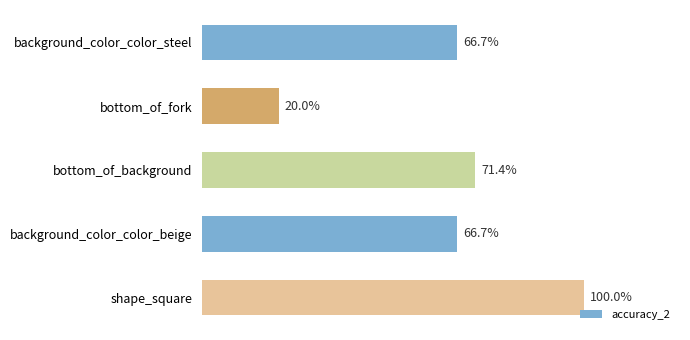

Does the chart contain any negative values?

No